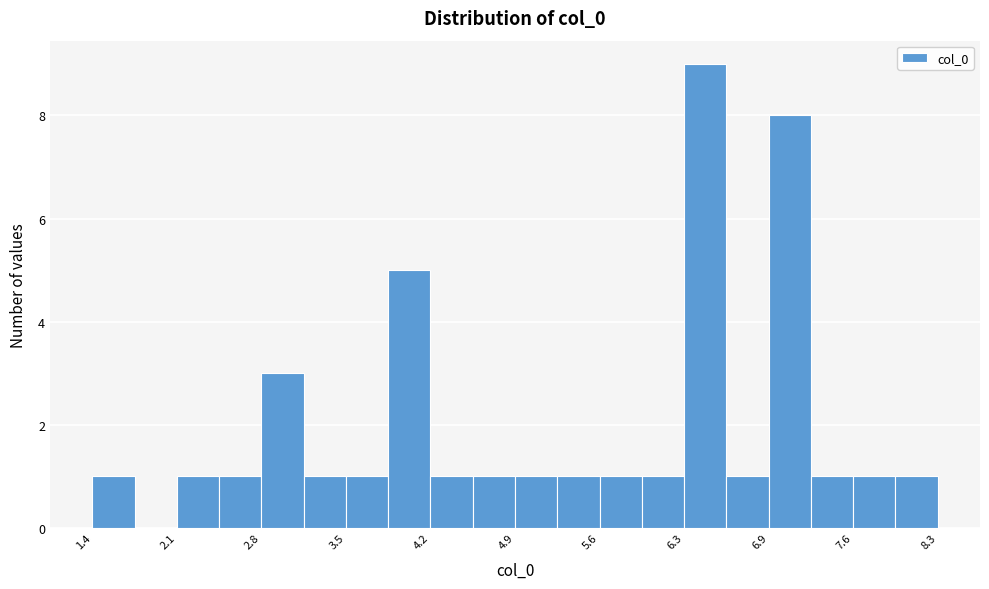

Around what value on the x-axis is the tallest bar? Give the approximate position of its centre, as read against the axis.

6.4